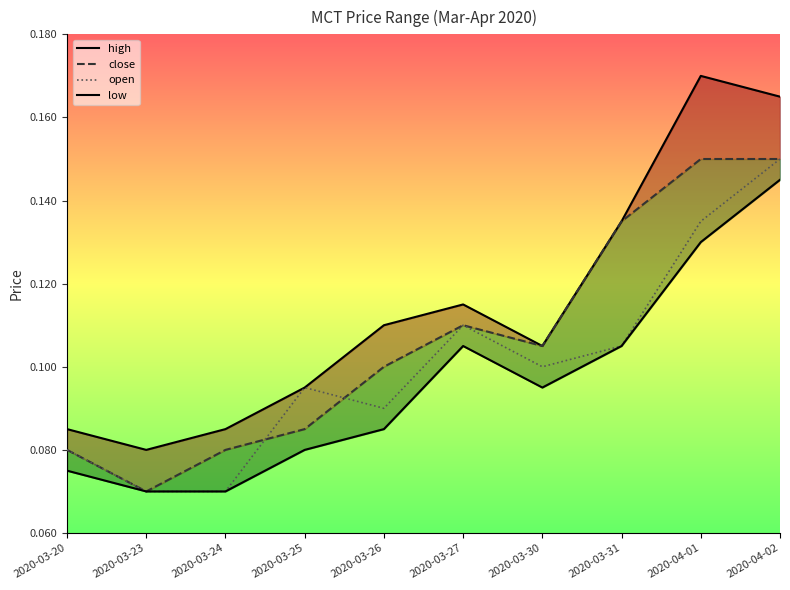

Count the number of categories in the chart.

10